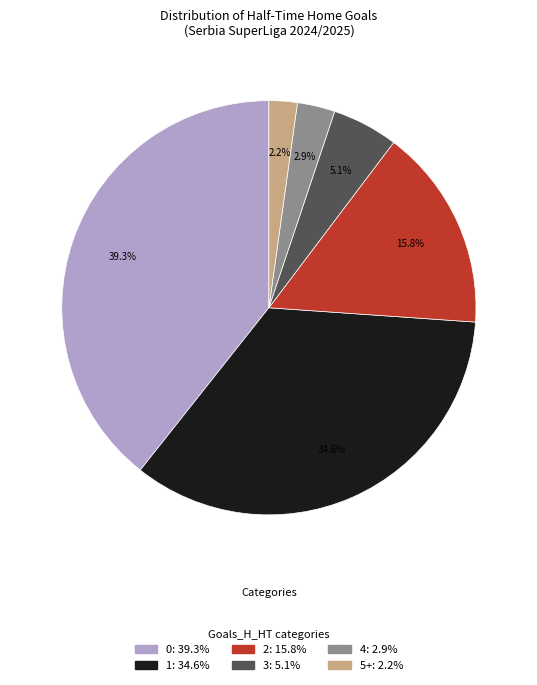

Combined, what portion of the pie is 4 and 1?

37.5%